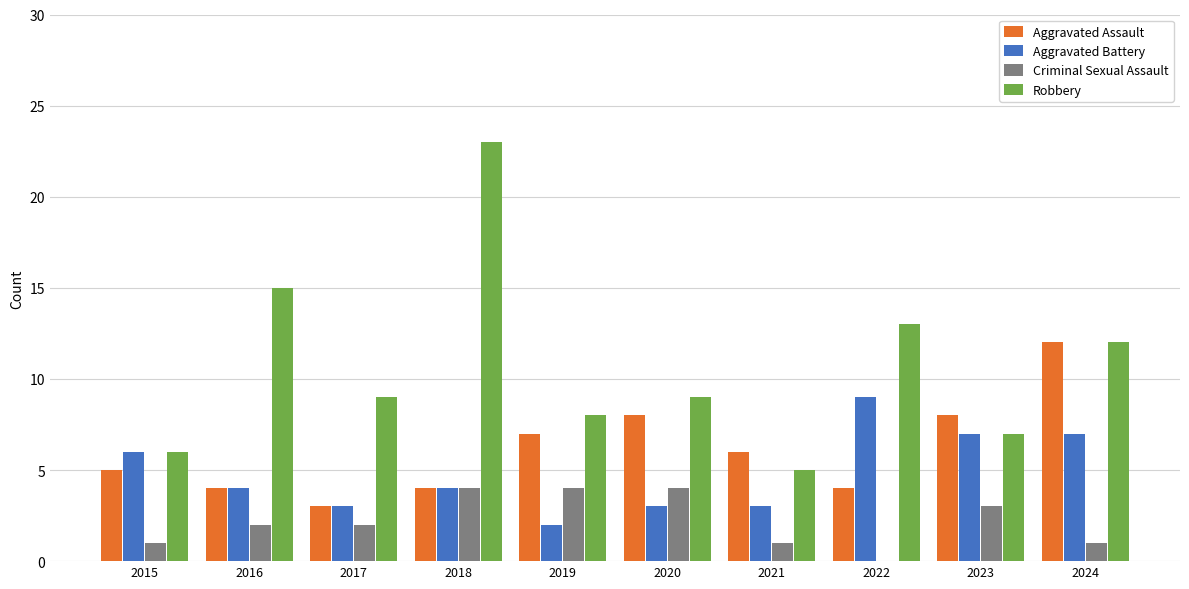

Does the chart contain stacked bars?

No